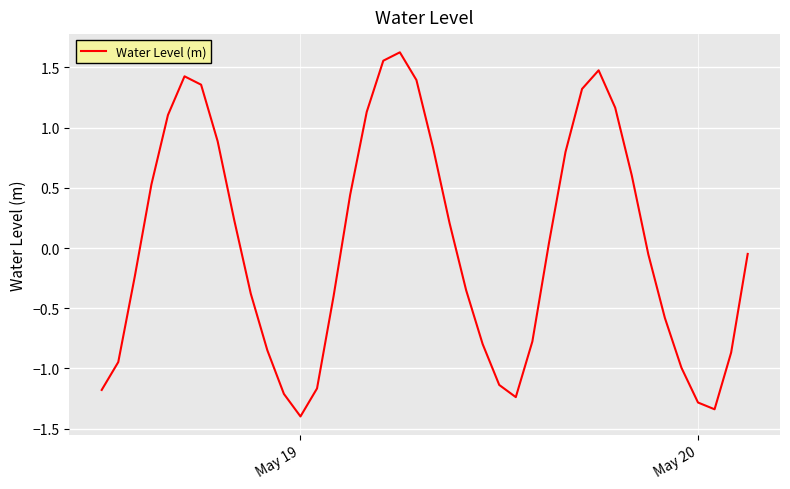

What is the difference between the maximum and minimum values?

3.0